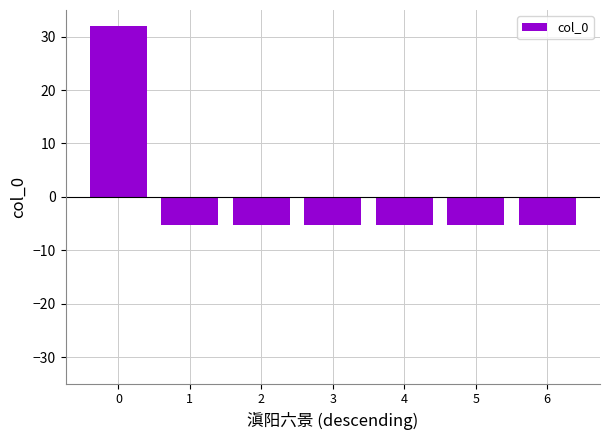

True or false: the data shows 32.0 at 0.

True